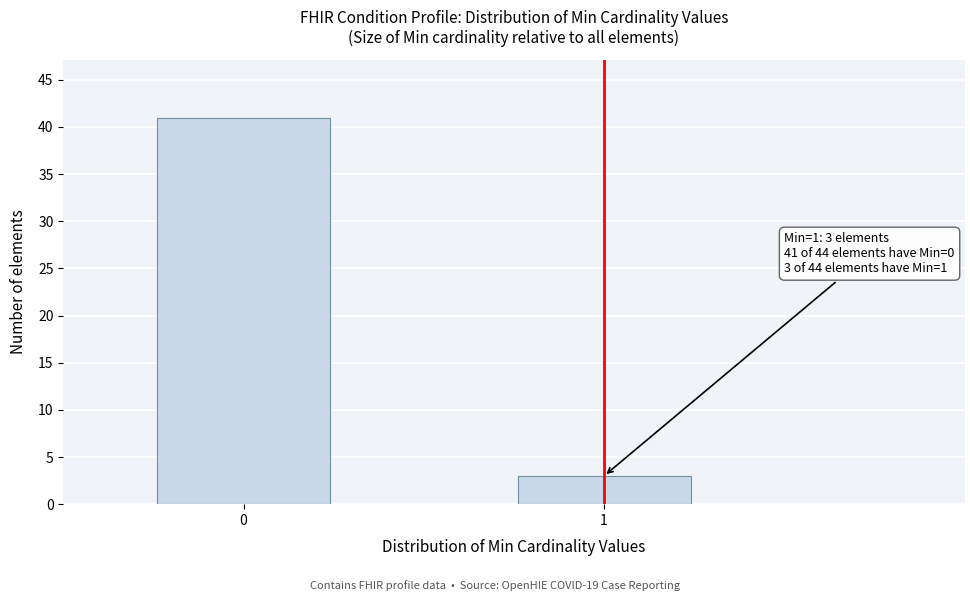

Reading left to right, what are all the values shown in this chart?

41	3